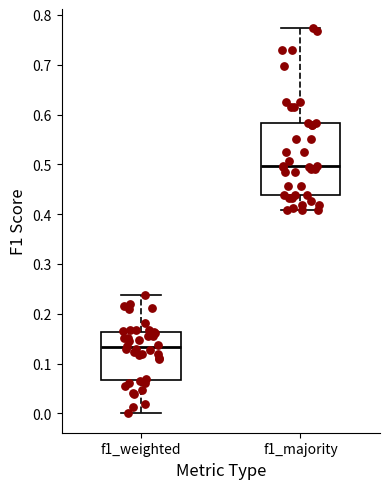

Reading left to right, transcribe this box plot: for each box, give where its median line is, the range the box spans, and where its two whiskers end, as read against the y-axis. The values are not printed on the chart, so give them approximately, as read against the axis.

f1_weighted: median 0.13, box 0.07 to 0.16, whiskers 0.00 to 0.24
f1_majority: median 0.50, box 0.44 to 0.58, whiskers 0.41 to 0.77